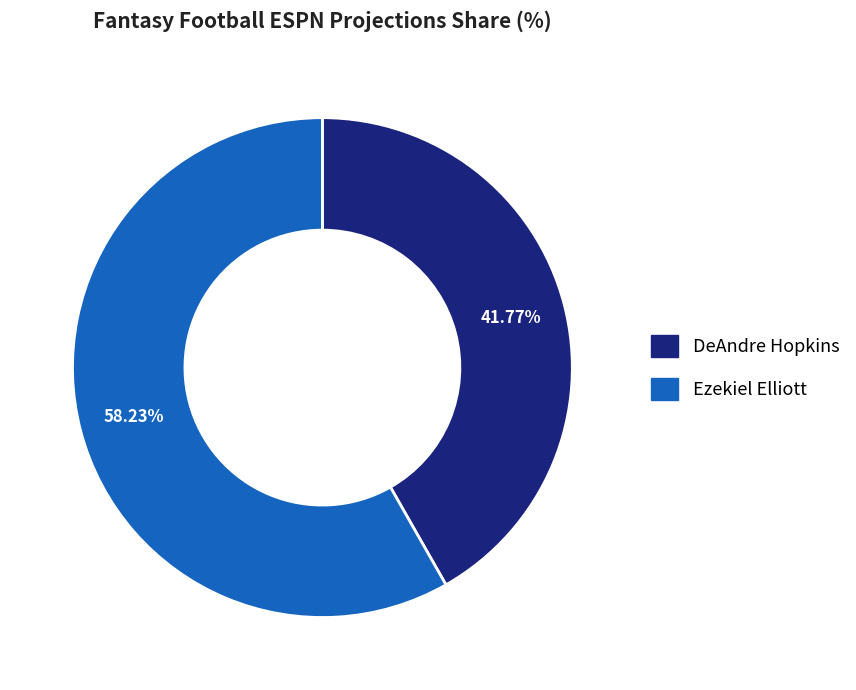

What is the smallest slice in the pie chart?

DeAndre Hopkins